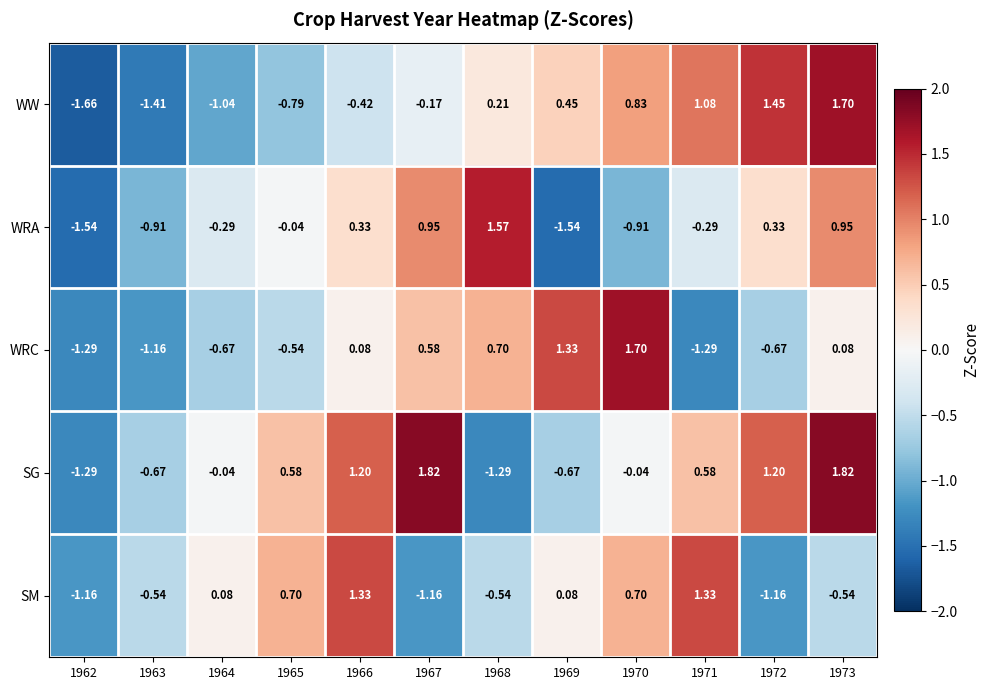

At which category is the sum across all series the highest?

1973